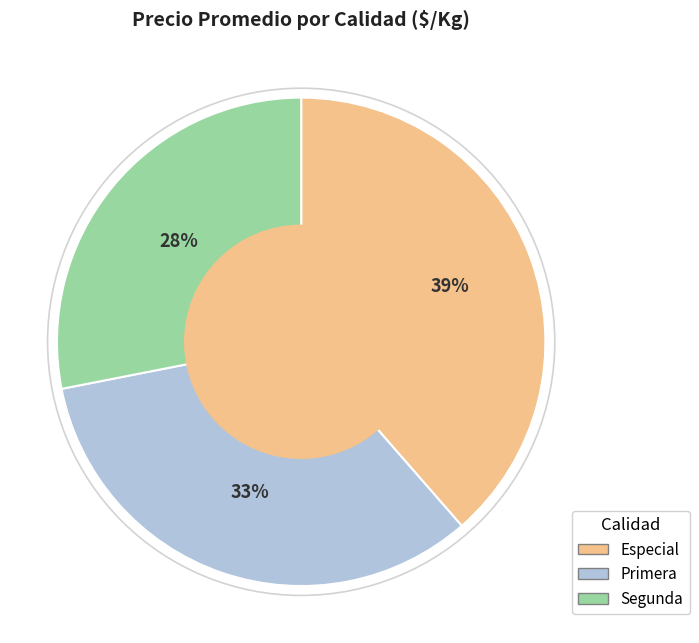

To the nearest percent, what is the combined percentage of Segunda and Primera?

61%